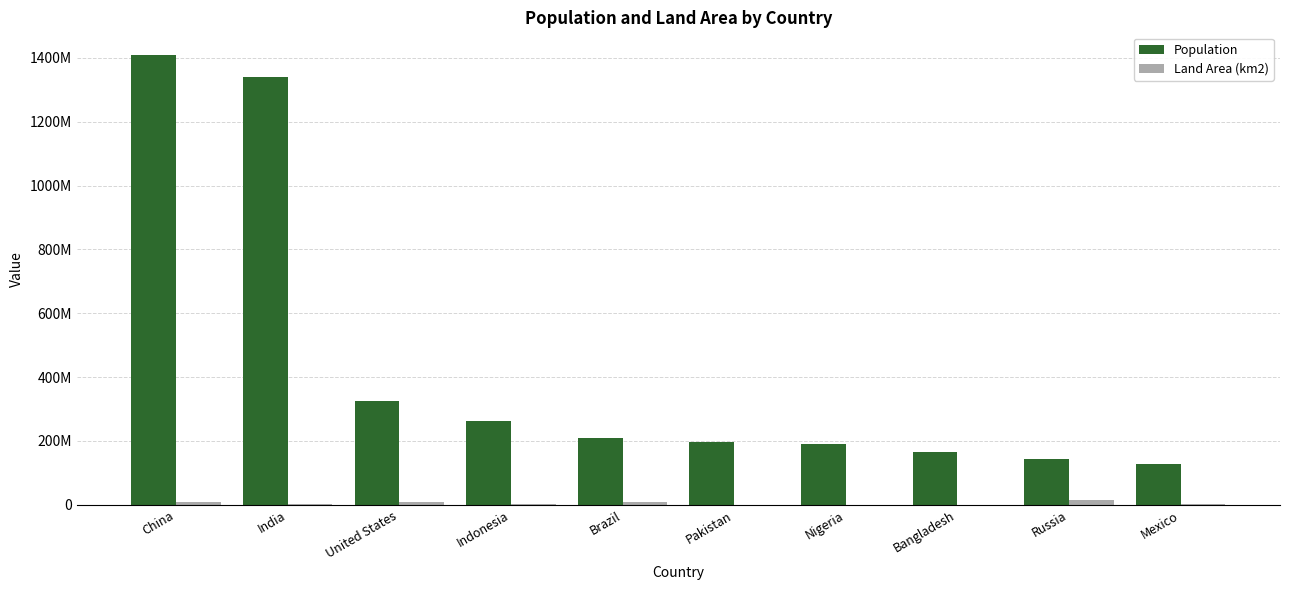

At how many categories does at least one series exceed 1393120032?

1